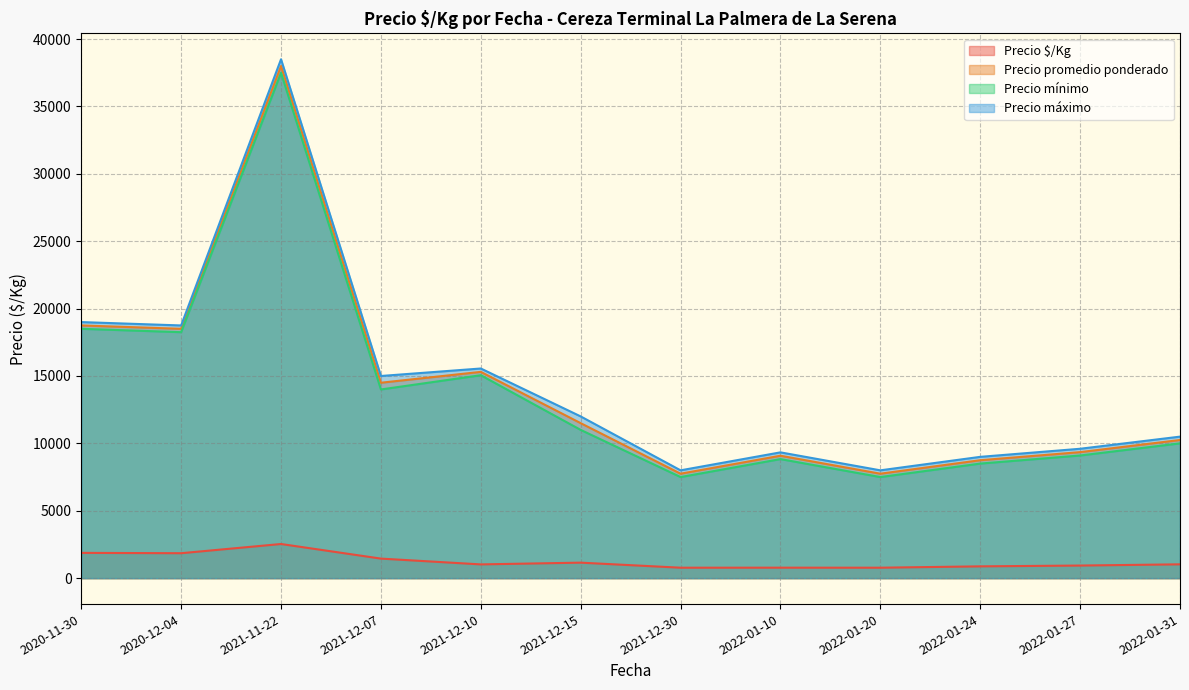

True or false: Precio promedio ponderado and Precio $/Kg intersect in this chart.

False